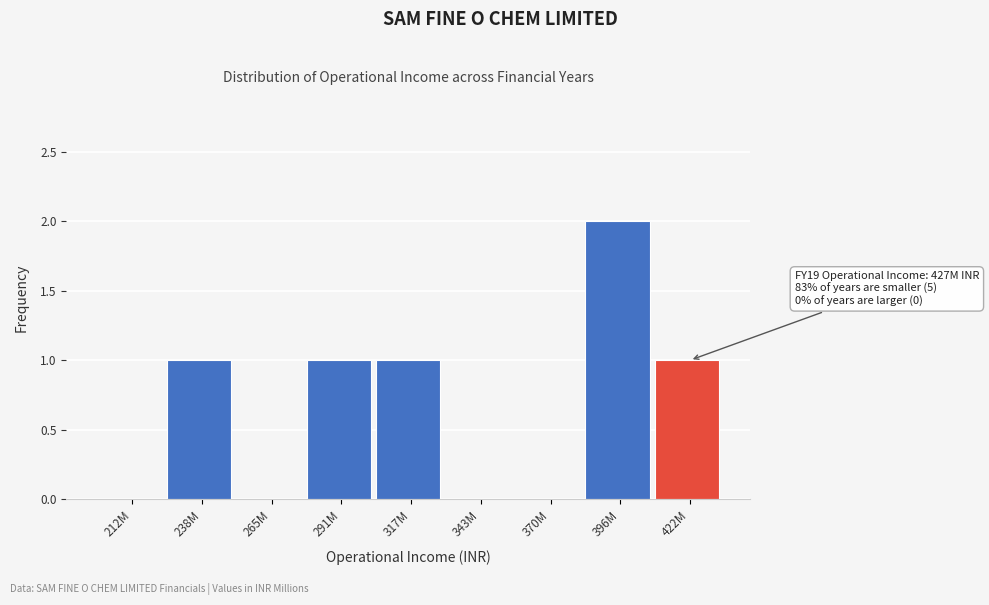

Reading left to right, what are all the values shown in this chart?

212M=0	238M=1	265M=0	291M=1	317M=1	343M=0	370M=0	396M=2	422M=1